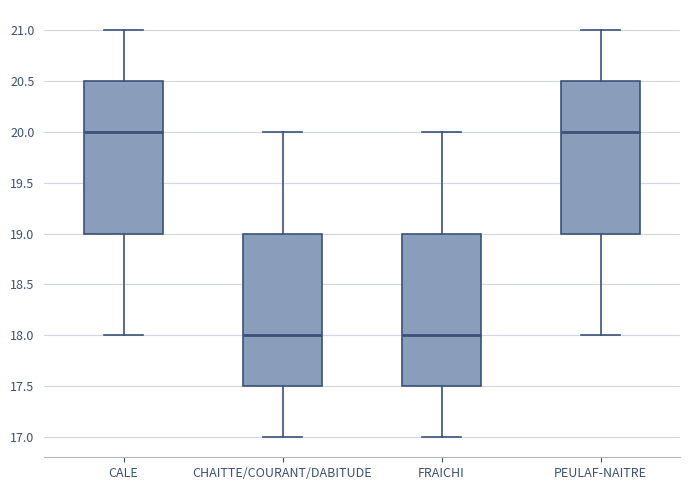

Reading left to right, transcribe this box plot: for each box, give where its median line is, the range the box spans, and where its two whiskers end, as read against the y-axis. The values are not printed on the chart, so give them approximately, as read against the axis.

CALE: median 20.0, box 19.0 to 20.5, whiskers 18.0 to 21.0
CHAITTE/COURANT/DABITUDE: median 18.0, box 17.5 to 19.0, whiskers 17.0 to 20.0
FRAICHI: median 18.0, box 17.5 to 19.0, whiskers 17.0 to 20.0
PEULAF-NAITRE: median 20.0, box 19.0 to 20.5, whiskers 18.0 to 21.0